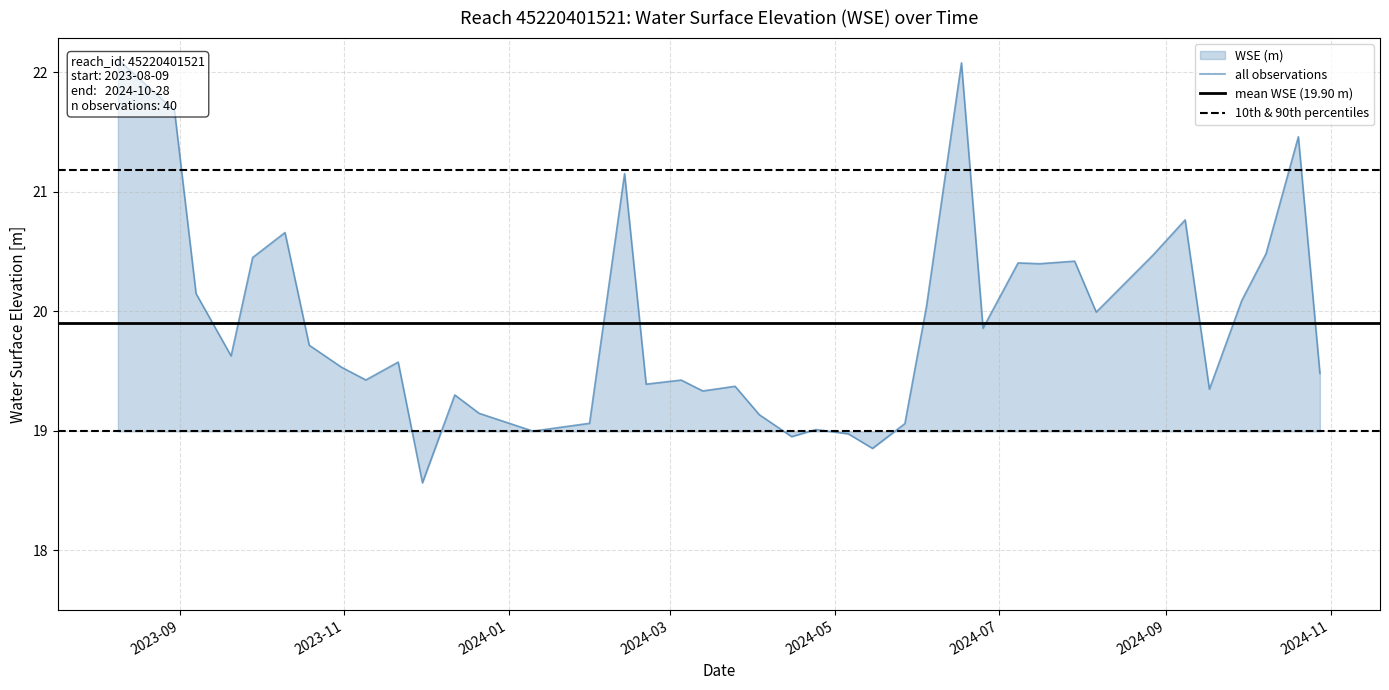

How many points are higher than both their immediate neighbors (excluding endpoints)?

12